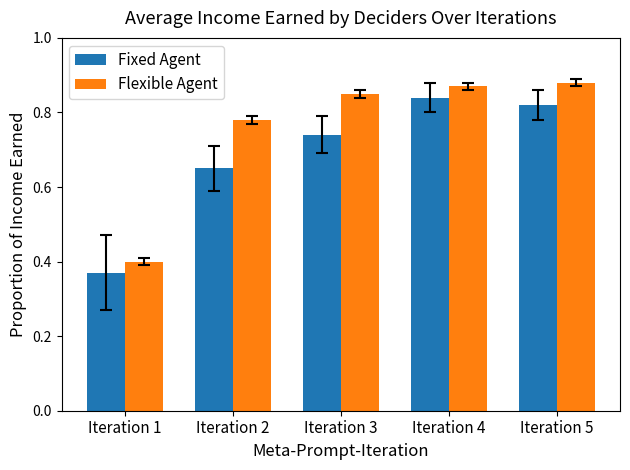

List the series in order of their overall mean, lowest first.

Fixed Agent, Flexible Agent